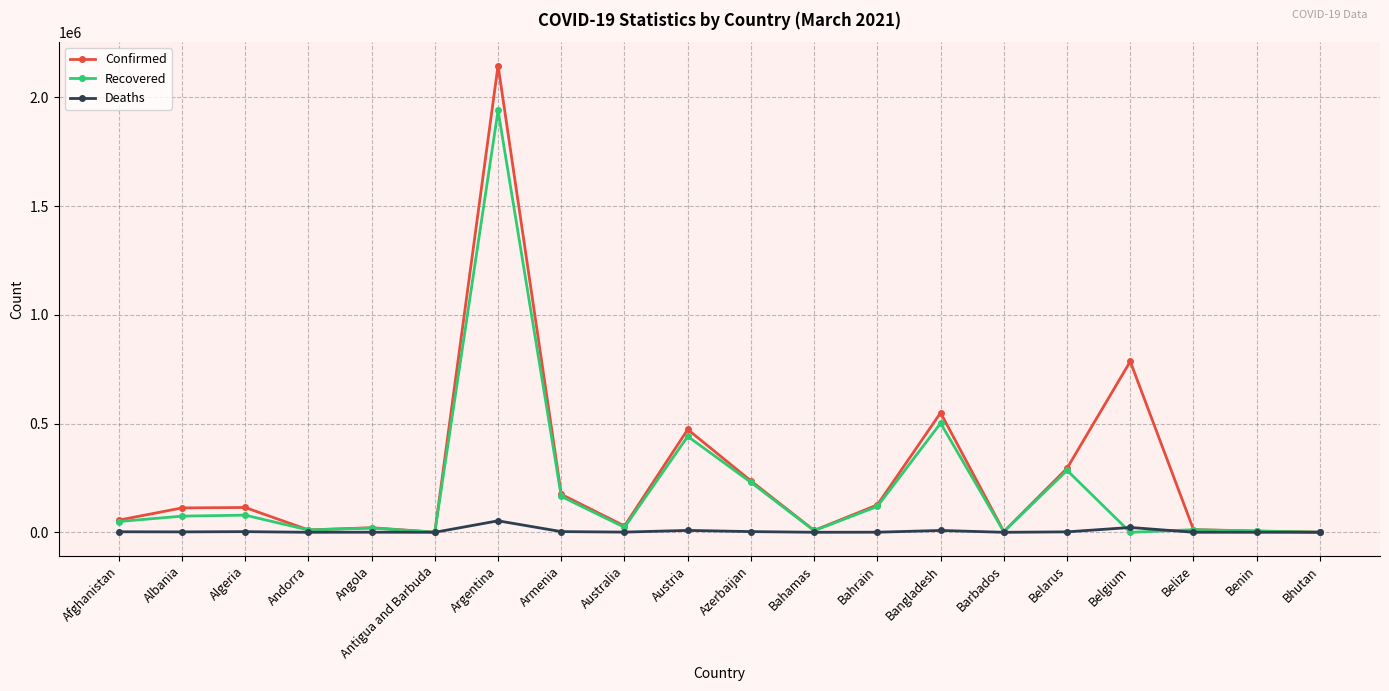

What is the difference between the highest and lowest values at Belize?

12020